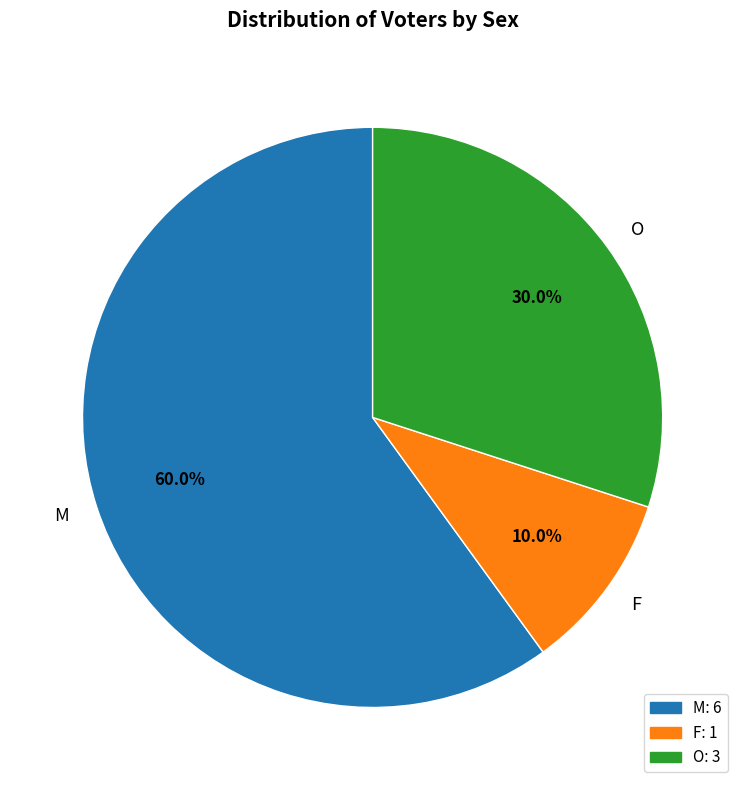

To the nearest percent, what percentage of the pie is O?

30%